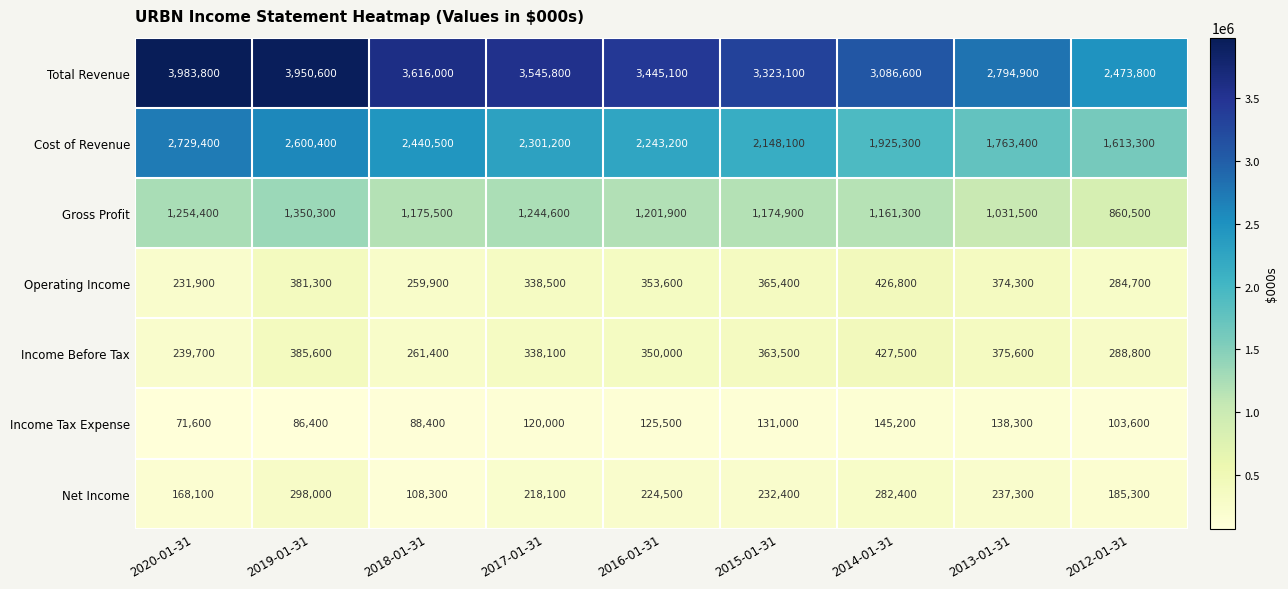

What is the difference between the Income Tax Expense values at 2013-01-31 and 2017-01-31?

18300